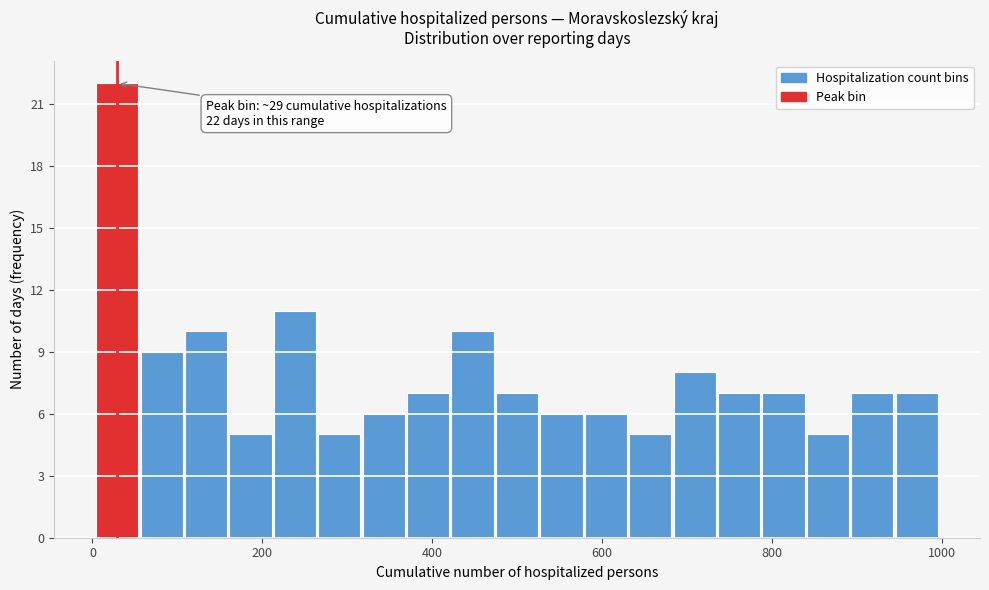

Read against the x-axis, roughly where is the centre of the tallest bar?

20